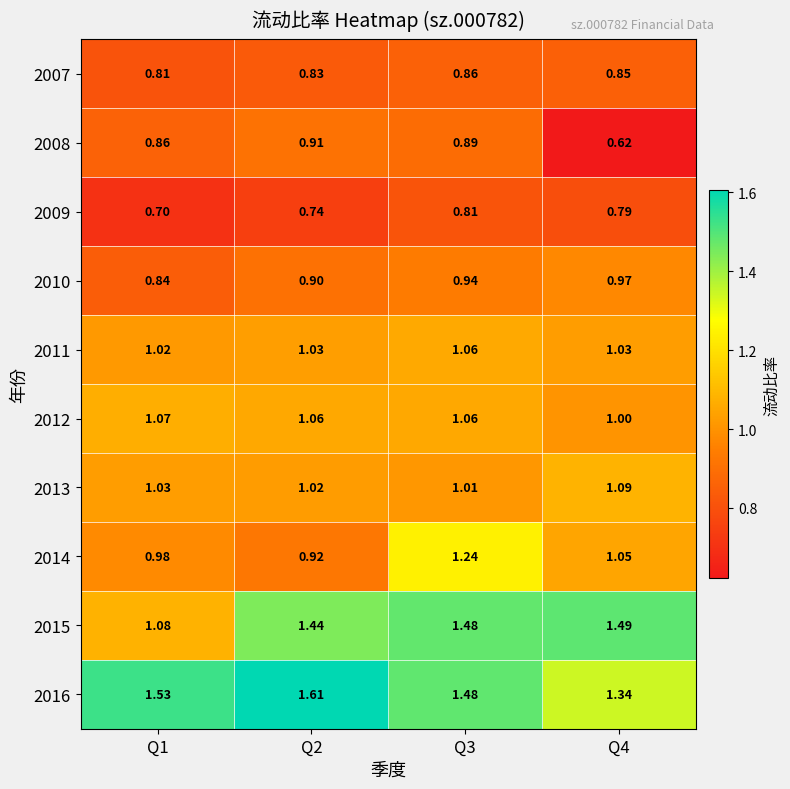

Is the value of 2008 at Q4 greater than the value of 2012 at Q4?

No